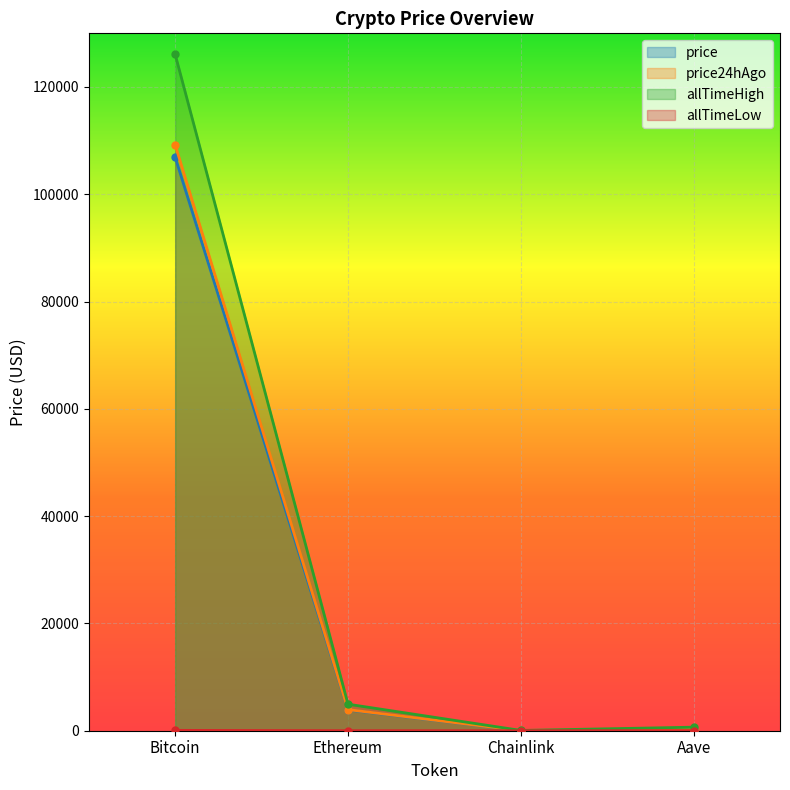

Is it true that allTimeLow equals 120.9 at Bitcoin?

False